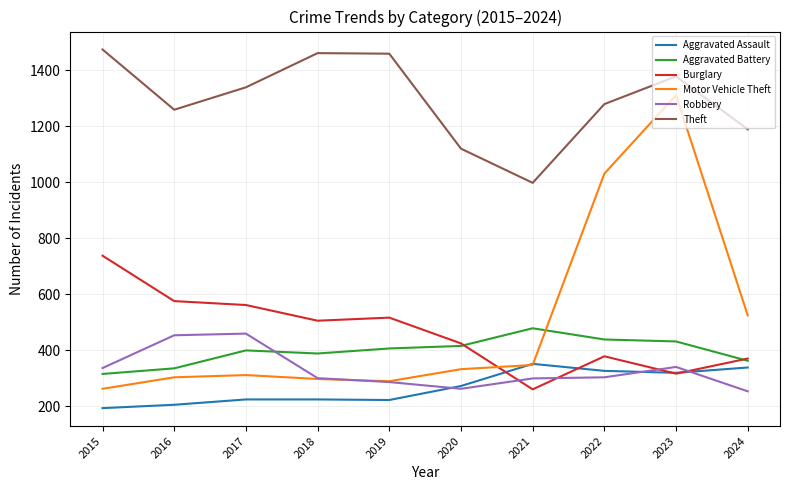

The Burglary series shows 769 at 2018. True or false?

False